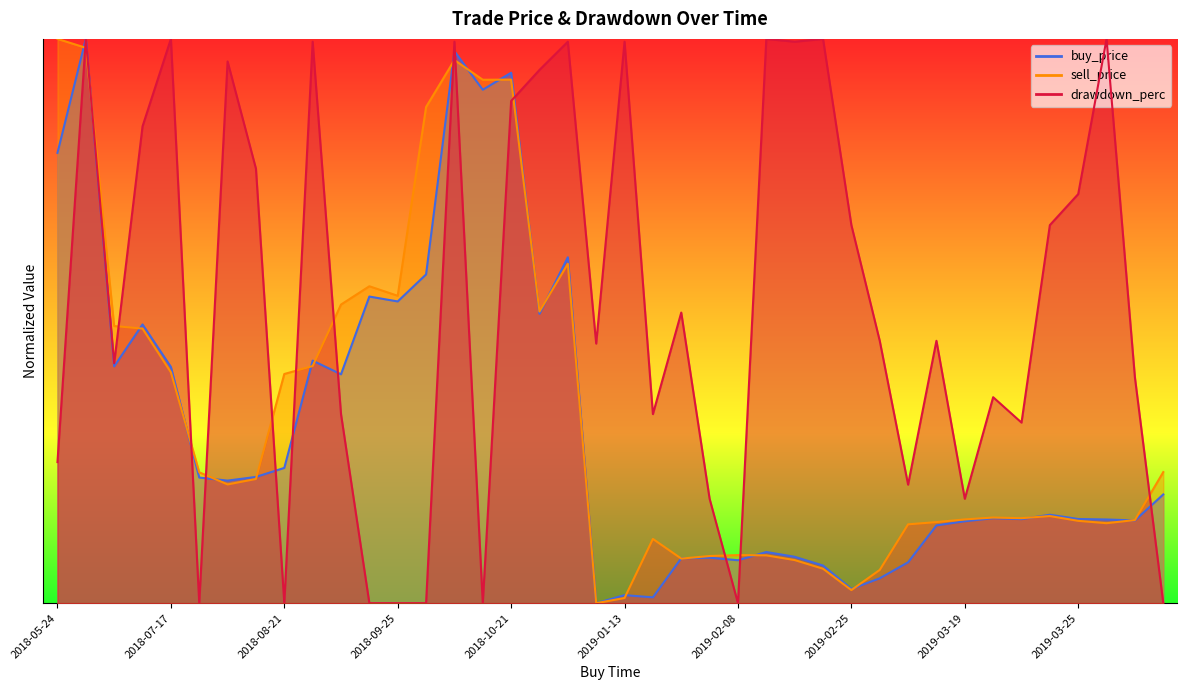

Reading left to right, extract all data points from this chart.

buy_price: 2018-05-24=0.8	2018-06-04=1.0	2018-07-01=0.4	2018-07-08=0.5	2018-07-17=0.4	2018-08-13=0.2	2018-08-14=0.2	2018-08-17=0.2	2018-08-21=0.2	2018-09-01=0.4	2018-09-02=0.4	2018-09-19=0.5	2018-09-25=0.5	2018-09-28=0.6	2018-10-12=1.0	2018-10-16=0.9	2018-10-21=0.9	2018-11-25=0.5	2018-11-30=0.6	2019-01-11=0.0	2019-01-13=0.0	2019-01-15=0.0	2019-02-05=0.1	2019-02-07=0.1	2019-02-08=0.1	2019-02-10=0.1	2019-02-11=0.1	2019-02-16=0.1	2019-02-25=0.0	2019-02-26=0.0	2019-03-08=0.1	2019-03-17=0.1	2019-03-19=0.1	2019-03-21=0.2	2019-03-22=0.1	2019-03-23=0.2	2019-03-25=0.1	2019-03-27=0.1	2019-03-28=0.1	2019-04-03=0.2
sell_price: 2018-05-24=1.0	2018-06-04=1.0	2018-07-01=0.5	2018-07-08=0.5	2018-07-17=0.4	2018-08-13=0.2	2018-08-14=0.2	2018-08-17=0.2	2018-08-21=0.4	2018-09-01=0.4	2018-09-02=0.5	2018-09-19=0.6	2018-09-25=0.5	2018-09-28=0.9	2018-10-12=1.0	2018-10-16=0.9	2018-10-21=0.9	2018-11-25=0.5	2018-11-30=0.6	2019-01-11=0.0	2019-01-13=0.0	2019-01-15=0.1	2019-02-05=0.1	2019-02-07=0.1	2019-02-08=0.1	2019-02-10=0.1	2019-02-11=0.1	2019-02-16=0.1	2019-02-25=0.0	2019-02-26=0.1	2019-03-08=0.1	2019-03-17=0.1	2019-03-19=0.1	2019-03-21=0.2	2019-03-22=0.2	2019-03-23=0.2	2019-03-25=0.1	2019-03-27=0.1	2019-03-28=0.1	2019-04-03=0.2
drawdown_perc: 2018-05-24=0.2	2018-06-04=1.0	2018-07-01=0.4	2018-07-08=0.8	2018-07-17=1.0	2018-08-13=0.0	2018-08-14=1.0	2018-08-17=0.8	2018-08-21=0.0	2018-09-01=1.0	2018-09-02=0.3	2018-09-19=0.0	2018-09-25=0.0	2018-09-28=0.0	2018-10-12=1.0	2018-10-16=0.0	2018-10-21=0.9	2018-11-25=0.9	2018-11-30=1.0	2019-01-11=0.5	2019-01-13=1.0	2019-01-15=0.3	2019-02-05=0.5	2019-02-07=0.2	2019-02-08=0.0	2019-02-10=1.0	2019-02-11=1.0	2019-02-16=1.0	2019-02-25=0.7	2019-02-26=0.5	2019-03-08=0.2	2019-03-17=0.5	2019-03-19=0.2	2019-03-21=0.4	2019-03-22=0.3	2019-03-23=0.7	2019-03-25=0.7	2019-03-27=1.0	2019-03-28=0.4	2019-04-03=0.0